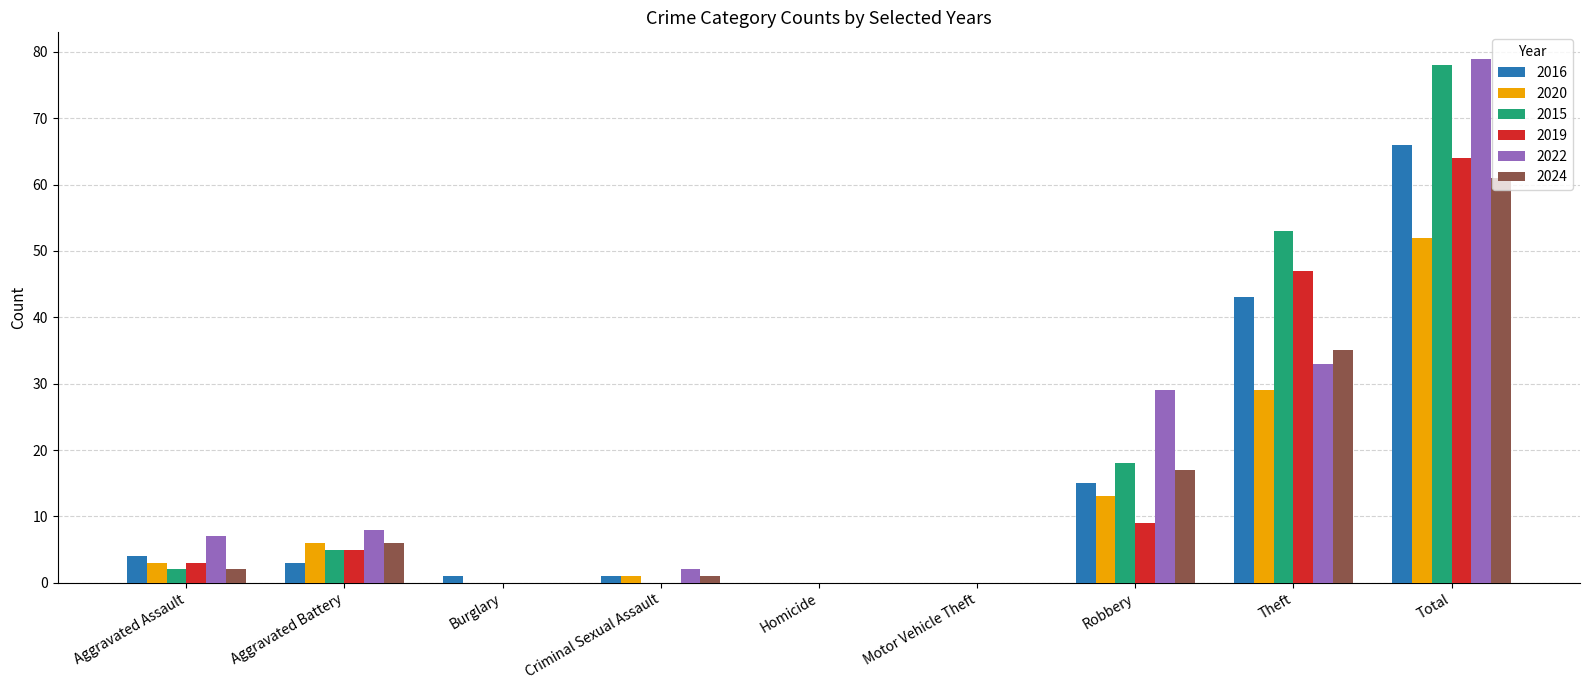

At which label is 2015 closest to 39?

Theft